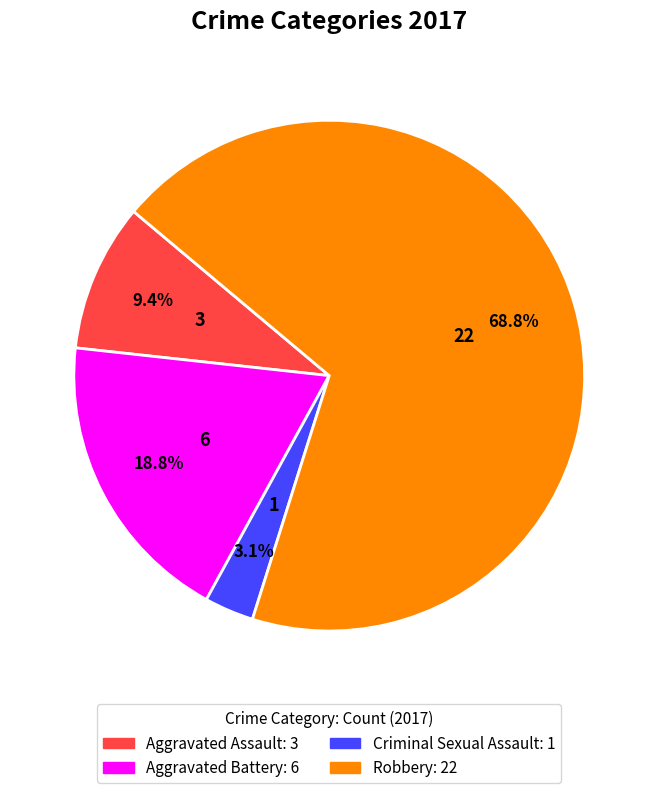

To the nearest percent, what is the difference between the Aggravated Assault and Robbery slice percentages?

59%